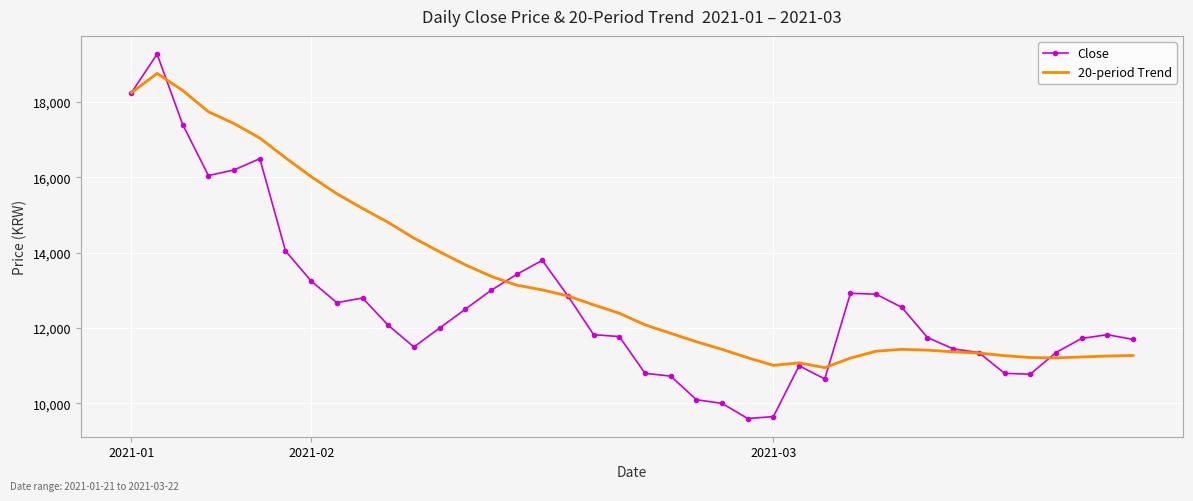

What is the smallest value displayed?

9600.0